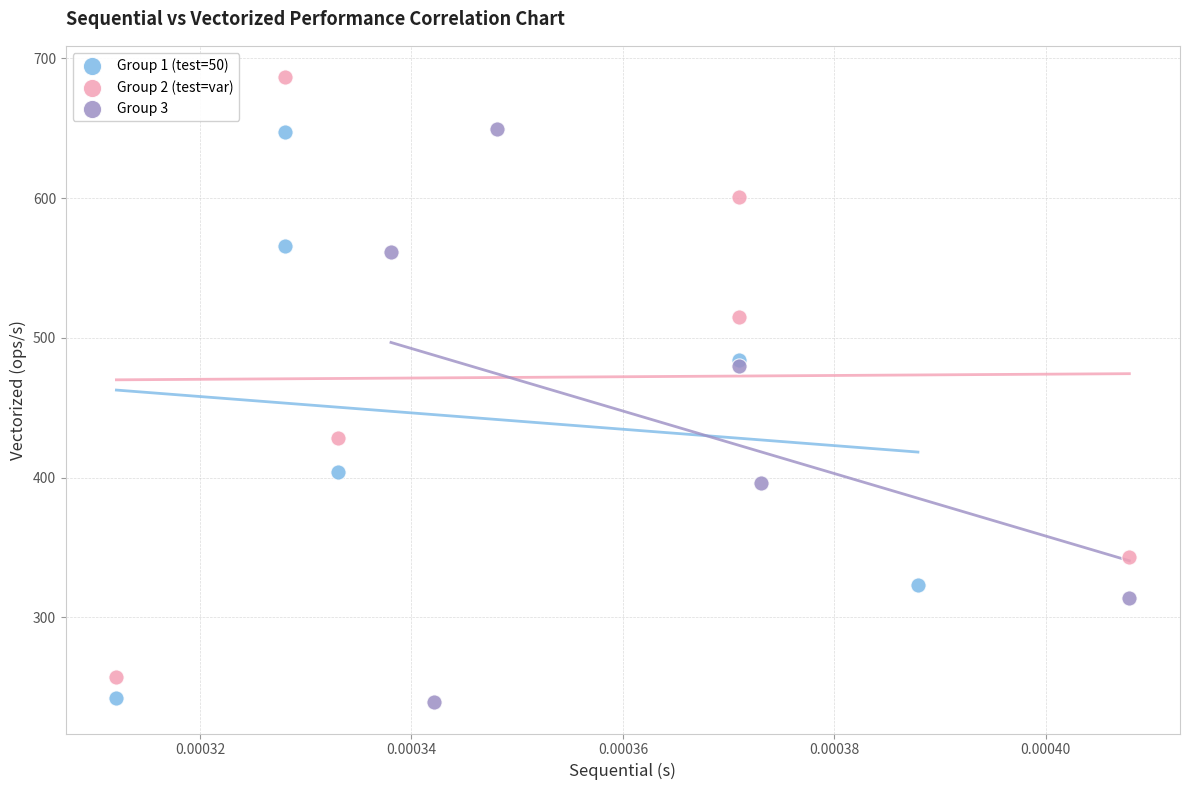

Which series reaches the maximum Y coordinate?

Group 2 (test=var)